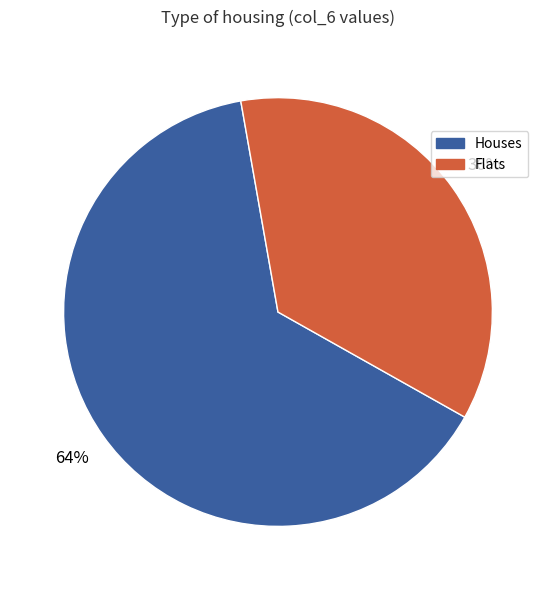

The Houses slice represents 64% of the pie. True or false?

True